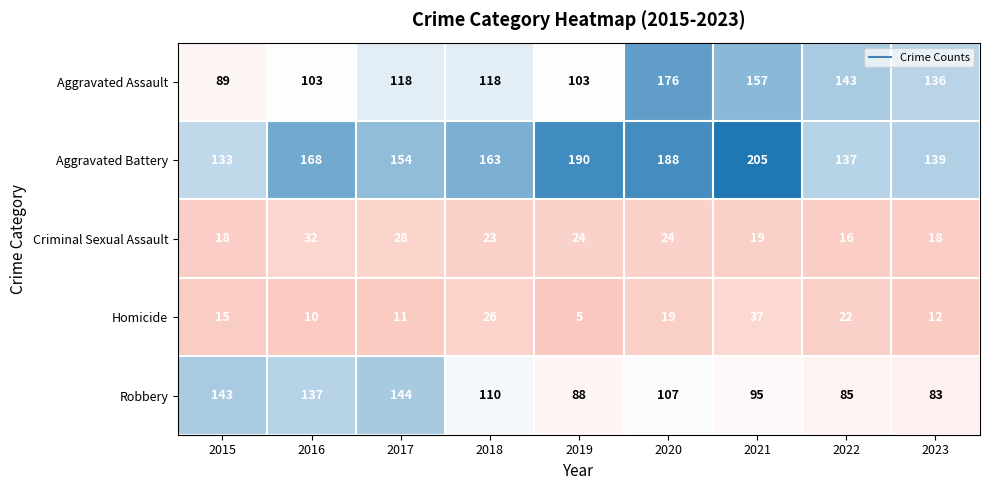

Where is Homicide nearest to the value 21?

2022